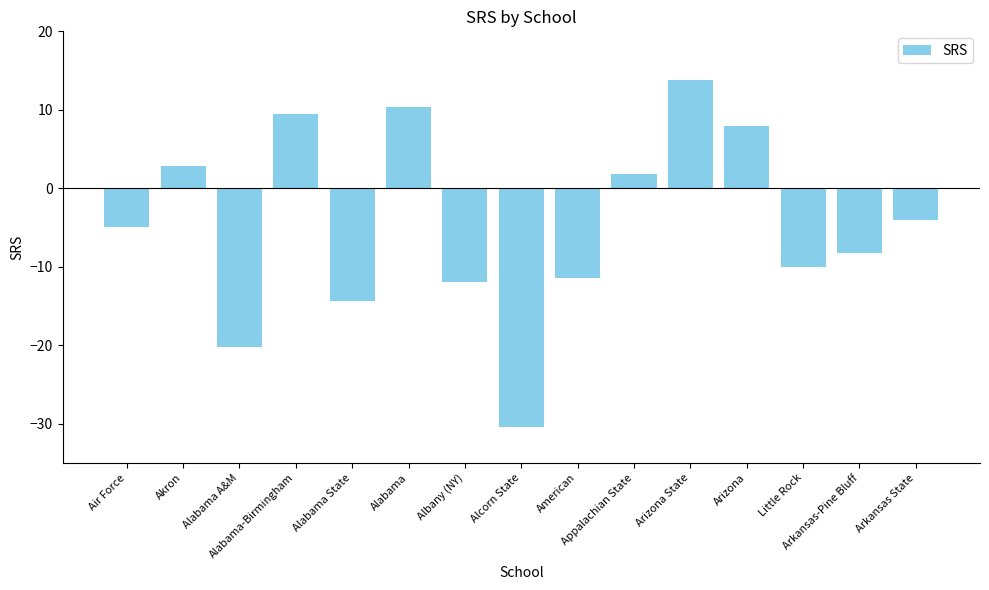

What position from the right is Appalachian State?

6